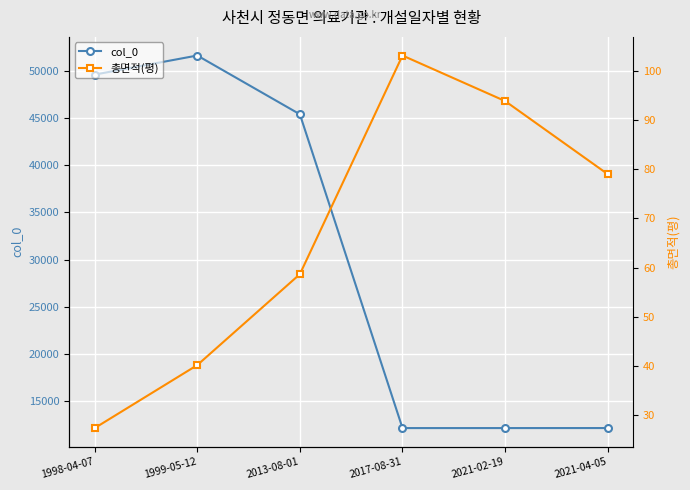

Does the chart display data point markers on the line(s)?

Yes